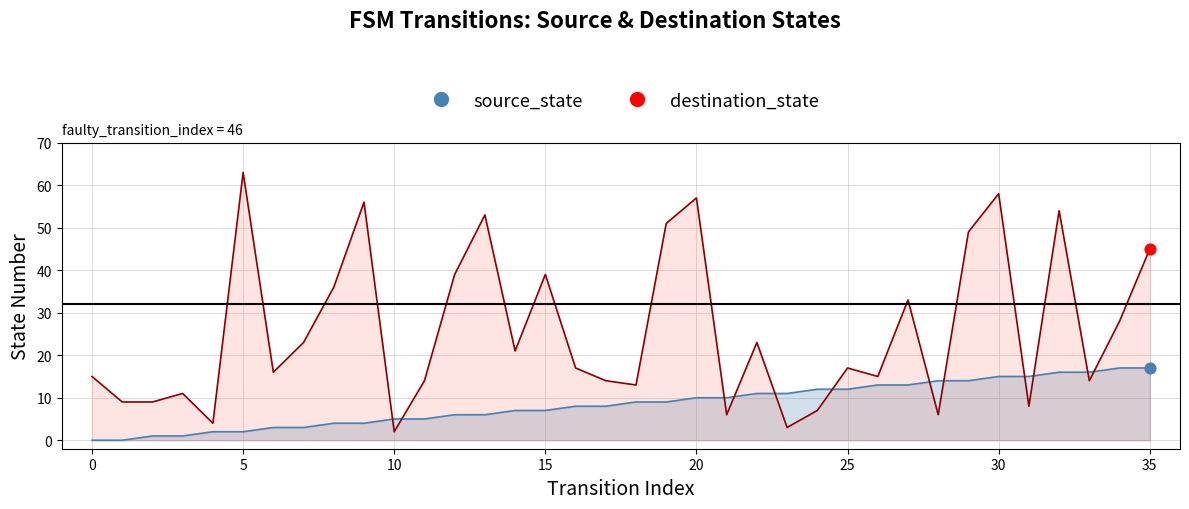

At how many categories does at least one series exceed 29?

13